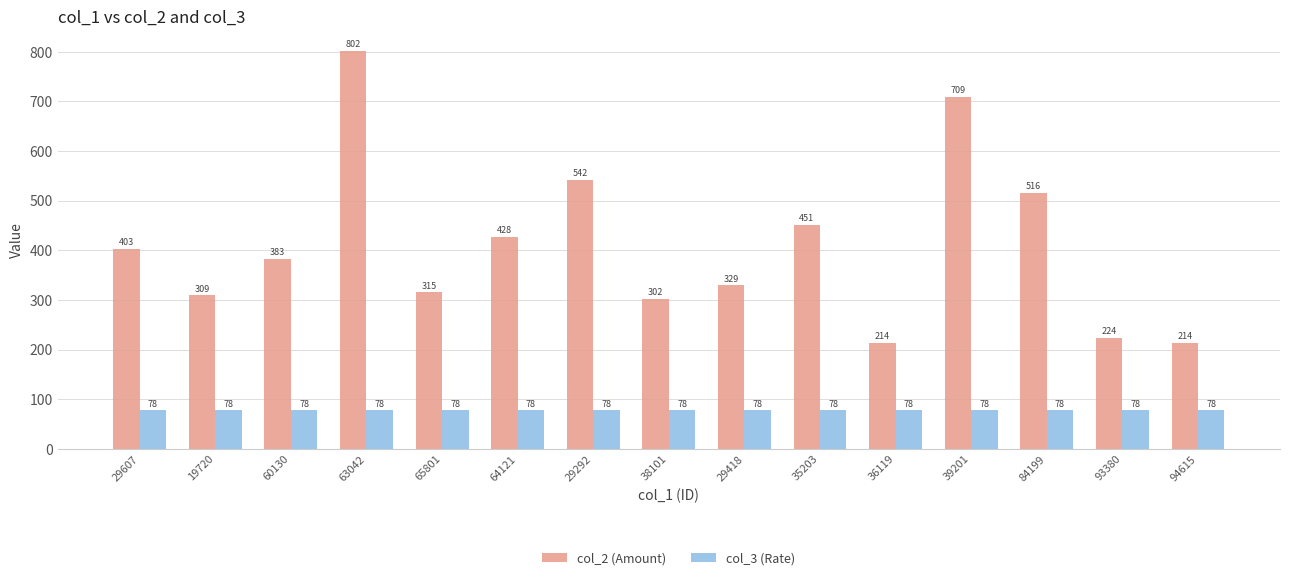

What is the label of the 3rd bar from the left?

60130